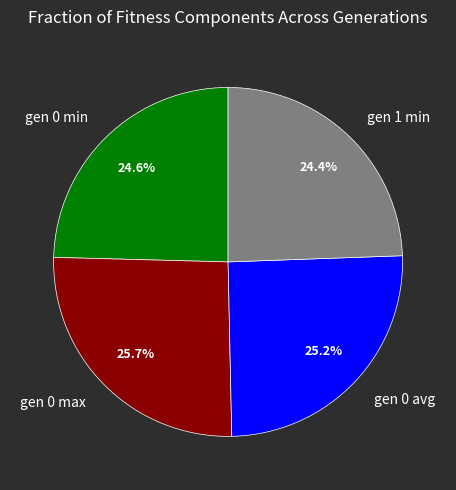

What percentage is the gen 0 avg slice, to the nearest percent?

25%